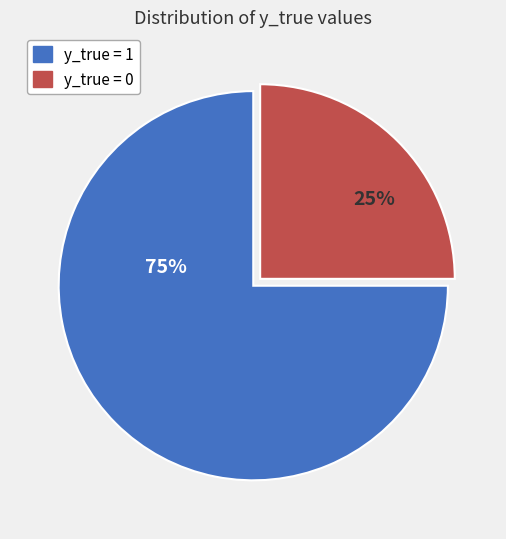

Is there any slice that represents more than half of the pie?

Yes